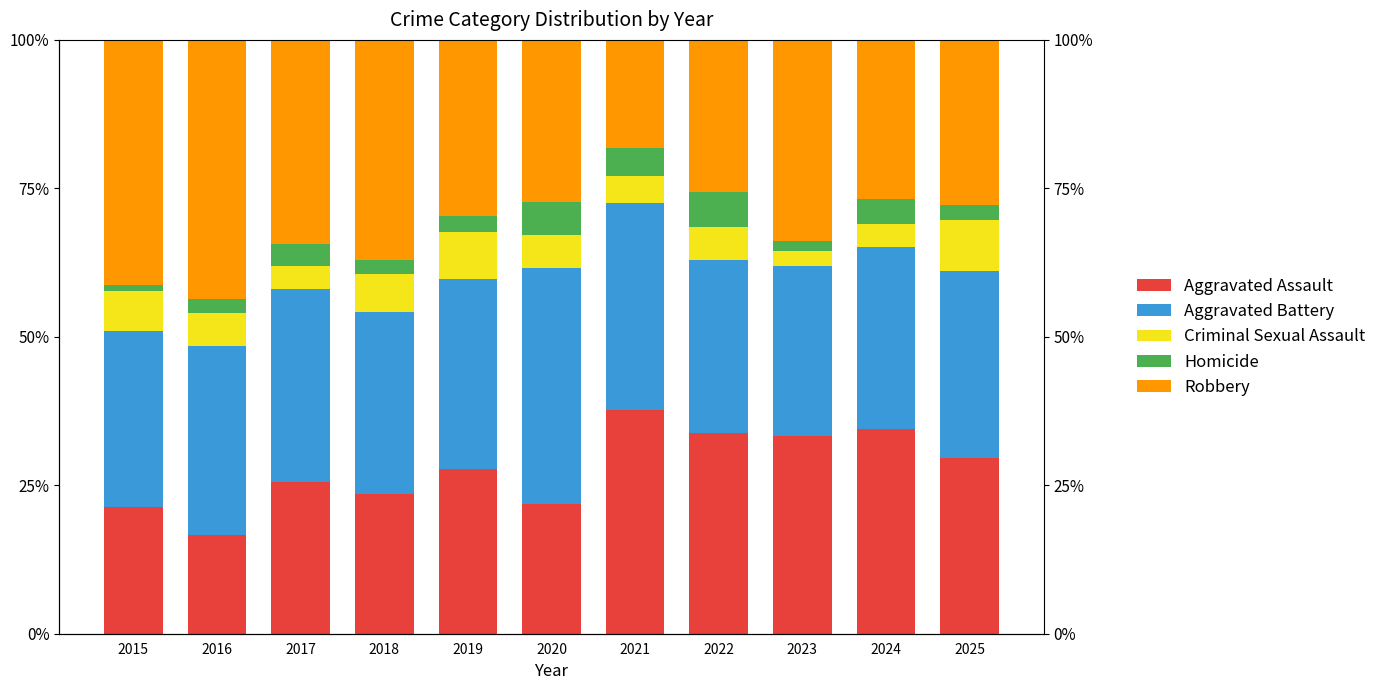

What is the difference between the highest and lowest values at 2023?

32.2